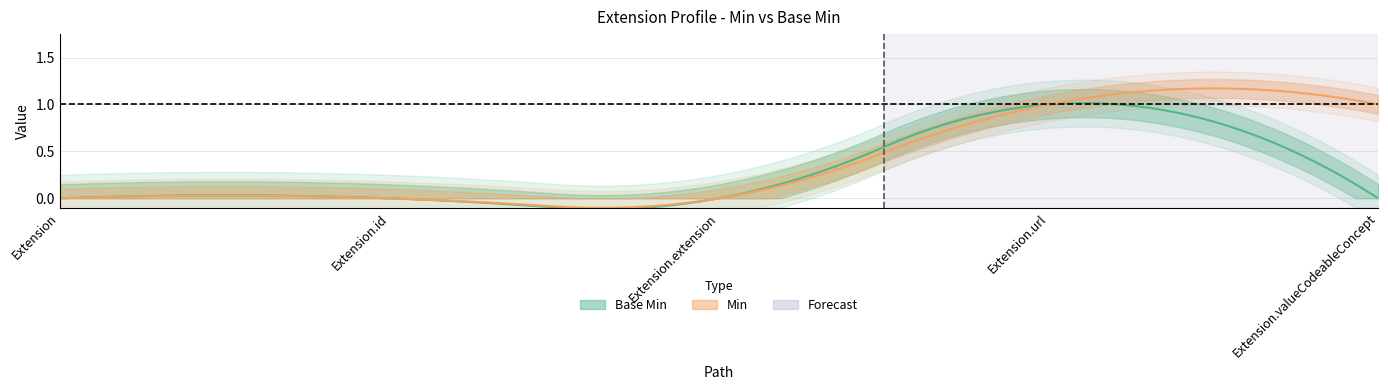

The value of Min at Extension.url is 1. True or false?

True